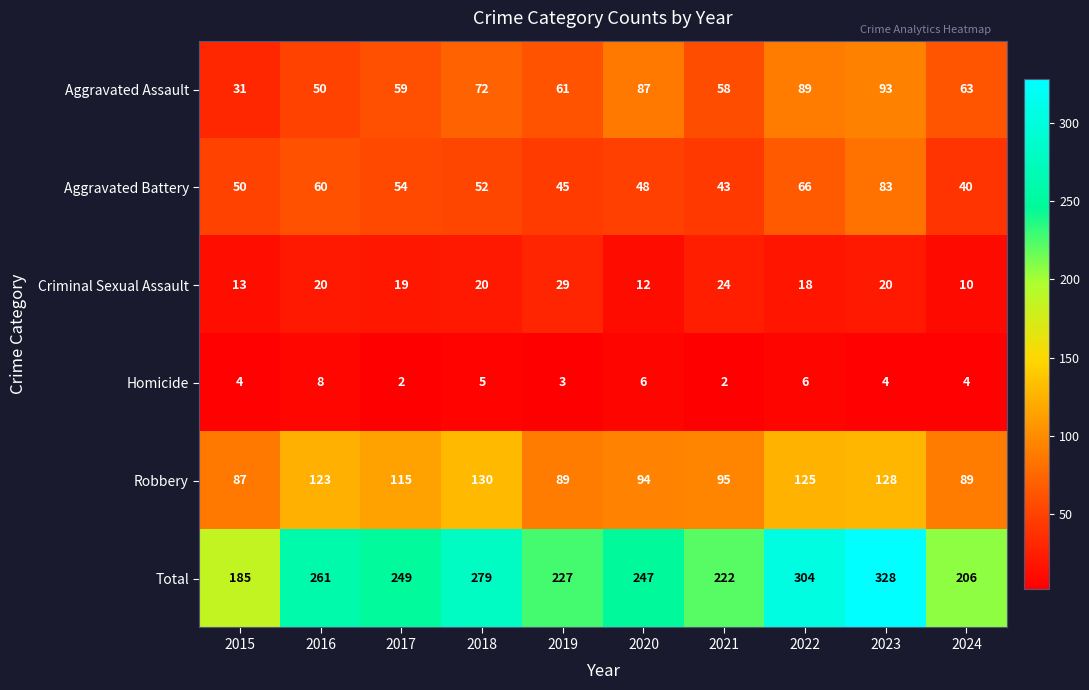

At 2016, list the series in order from smallest to largest.

Homicide, Criminal Sexual Assault, Aggravated Assault, Aggravated Battery, Robbery, Total